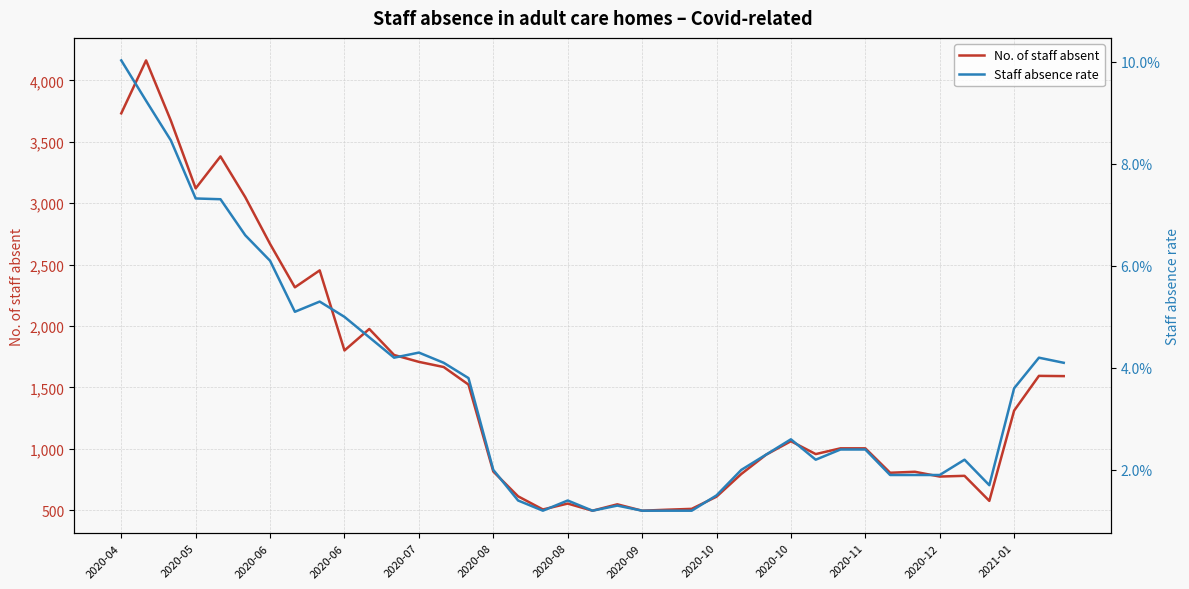

What are all the series names shown in the legend?

No. of staff absent, Staff absence rate